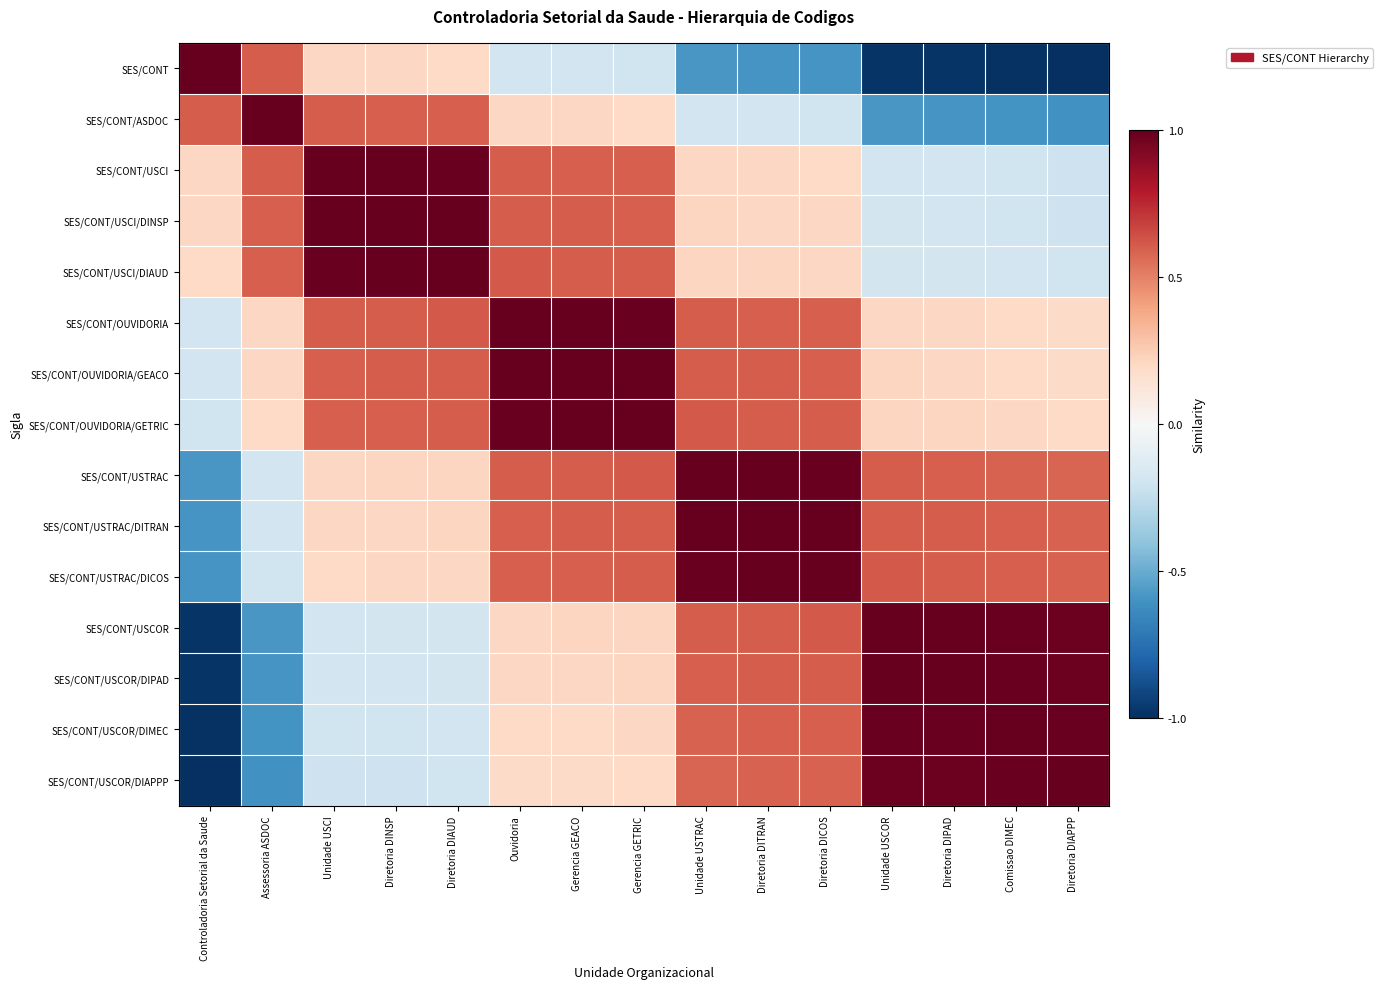

List the series in order of their peak value, highest first.

SES/CONT, SES/CONT/ASDOC, SES/CONT/USCI, SES/CONT/USCI/DINSP, SES/CONT/USCI/DIAUD, SES/CONT/OUVIDORIA, SES/CONT/OUVIDORIA/GEACO, SES/CONT/OUVIDORIA/GETRIC, SES/CONT/USTRAC, SES/CONT/USTRAC/DITRAN, SES/CONT/USTRAC/DICOS, SES/CONT/USCOR, SES/CONT/USCOR/DIPAD, SES/CONT/USCOR/DIMEC, SES/CONT/USCOR/DIAPPP